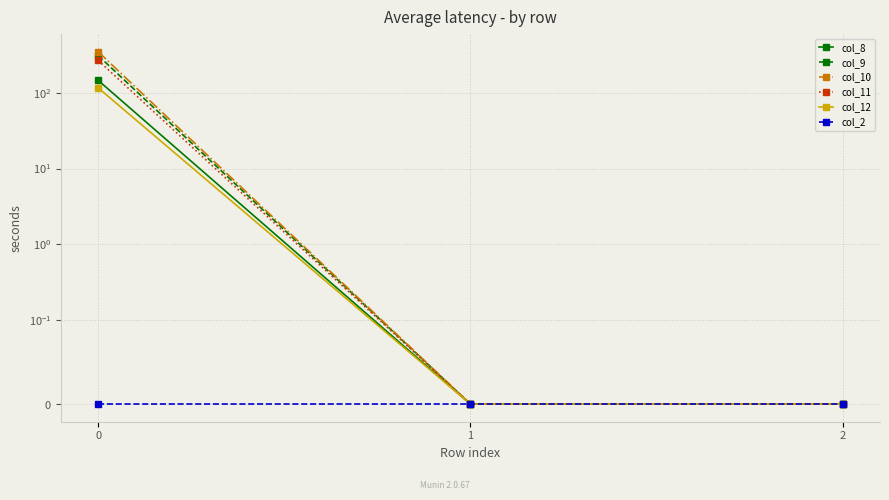

Reading left to right, extract all data points from this chart.

col_8: 146.4	0.0	0.0
col_9: 311.1	0.0	0.0
col_10: 349.1	0.0	0.0
col_11: 268.8	0.0	0.0
col_12: 116.5	0.0	0.0
col_2: 0.0	0.0	0.0